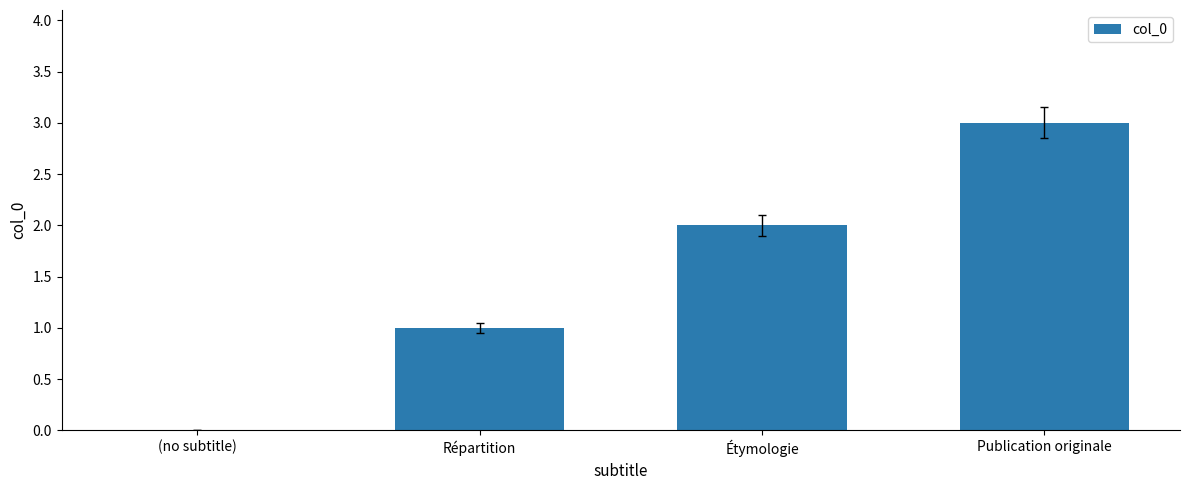

Is it true that the value at (no subtitle) is 0?

True